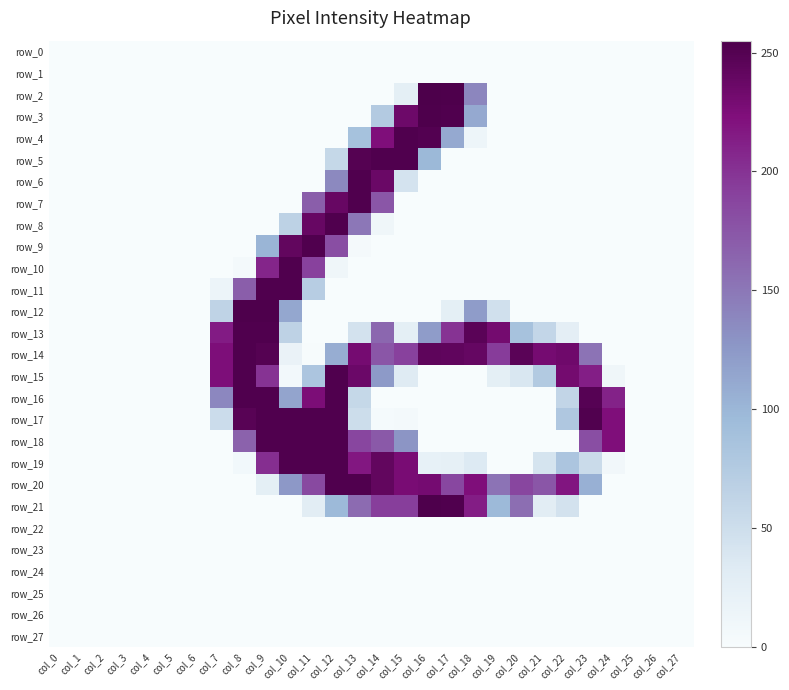

How many data points does each series have?

28